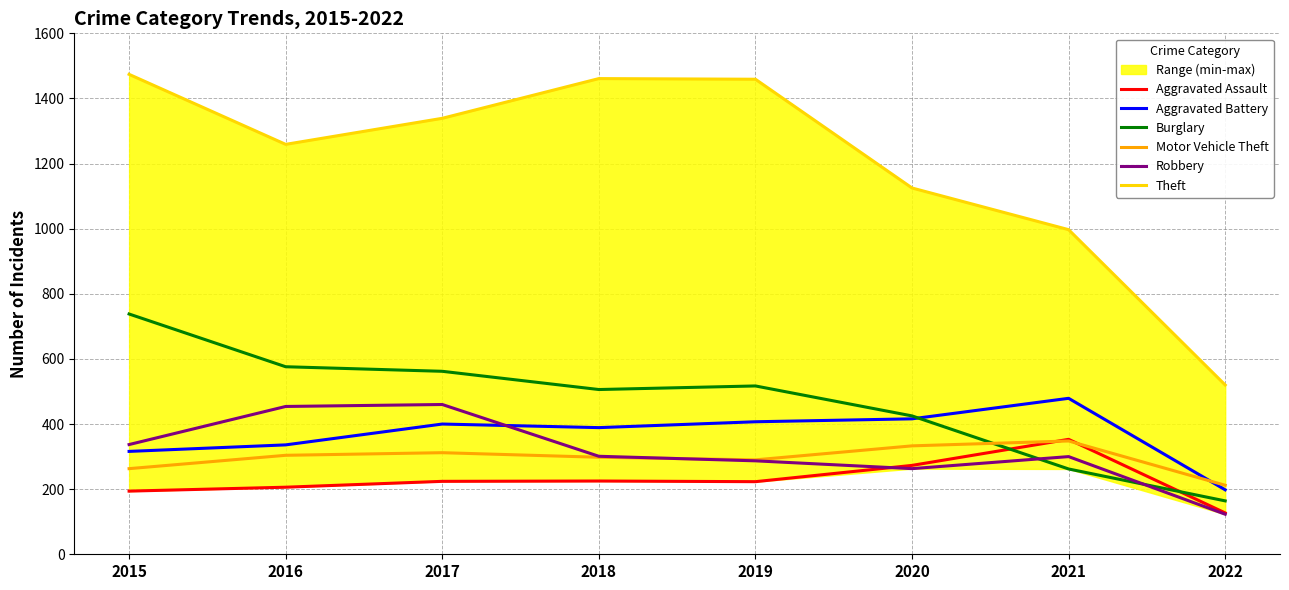

Is this an area chart (filled region under the line)?

No